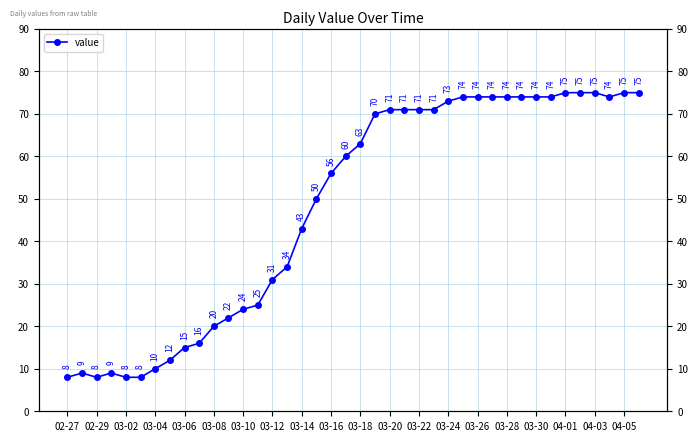

What is the value of the 6th point from the left?

8